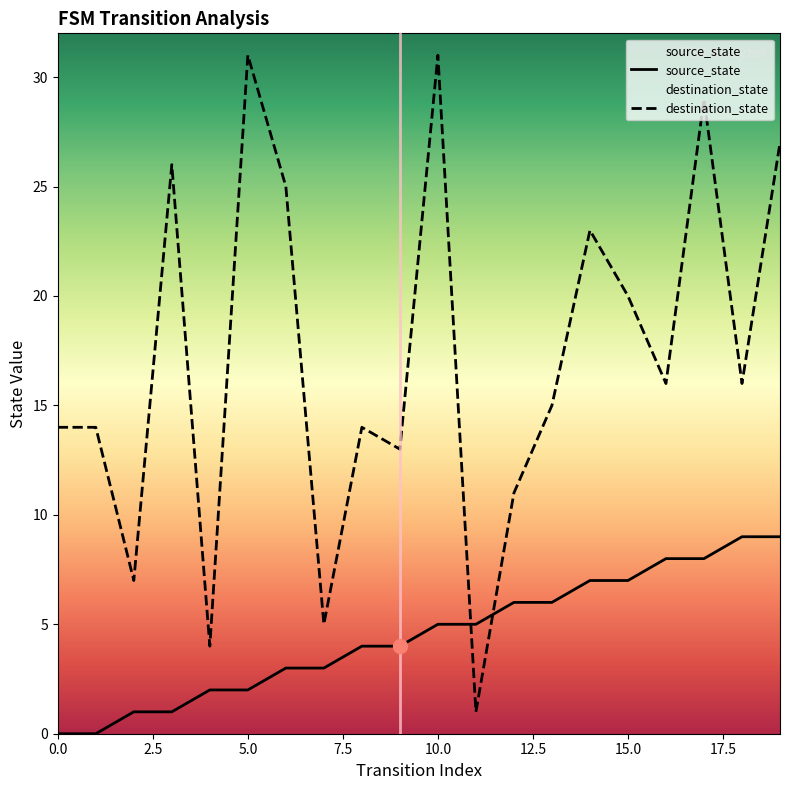

True or false: source_state and destination_state intersect in this chart.

True